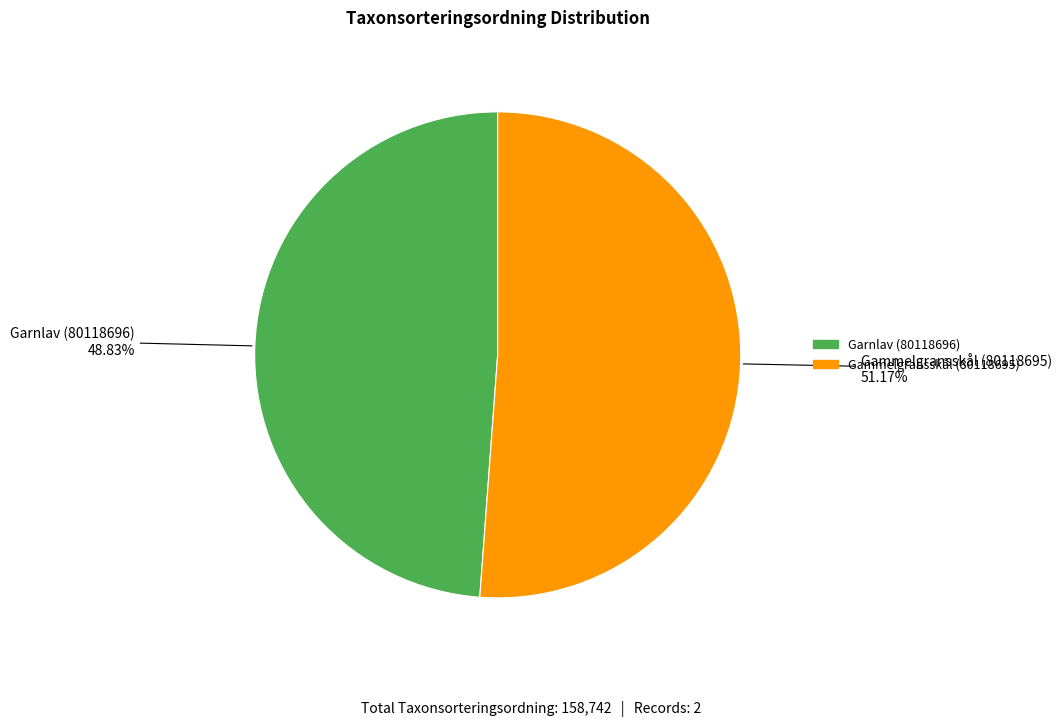

What percentage is the Gammelgransskål (80118695) slice, to the nearest percent?

51%